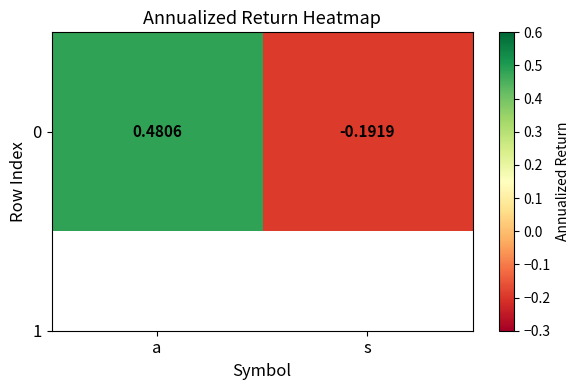

How many data points are less than 0?

1